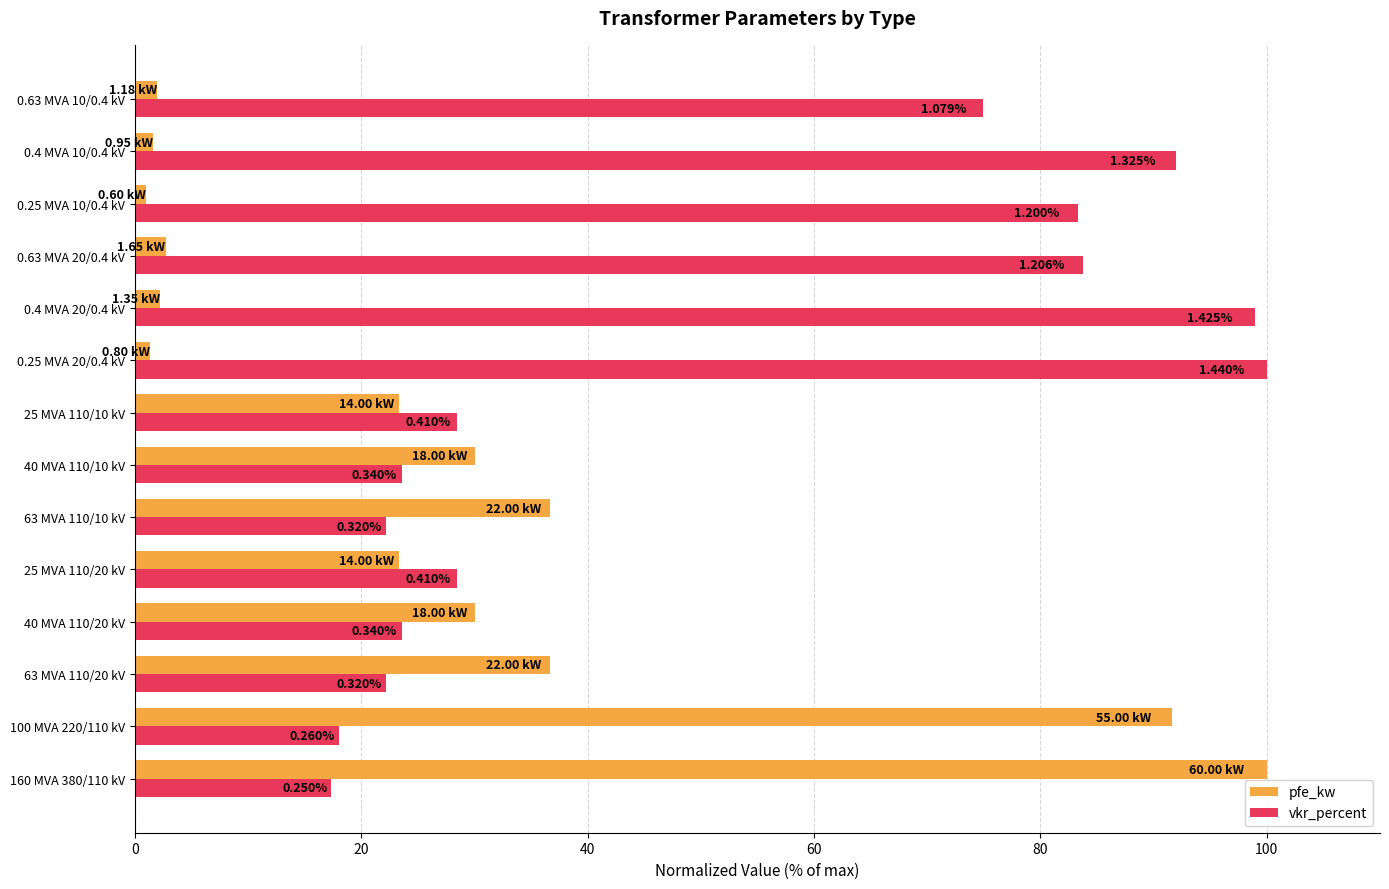

List the series in order of their overall mean, lowest first.

pfe_kw, vkr_percent